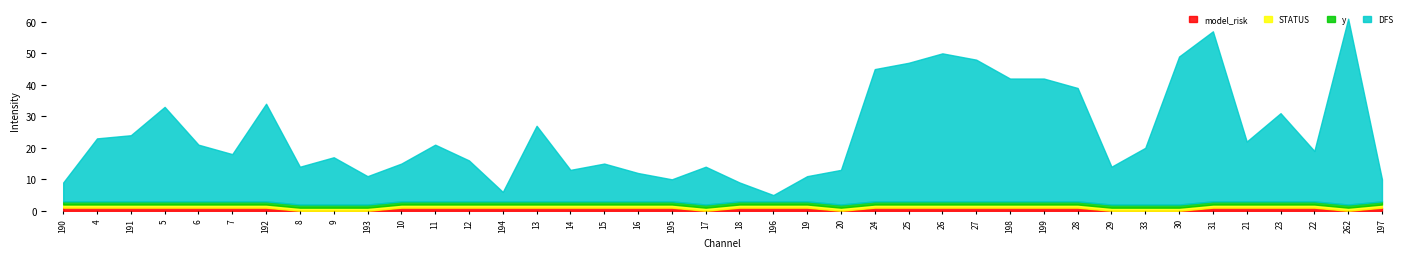

What are all the series names shown in the legend?

DFS, y, STATUS, model_risk